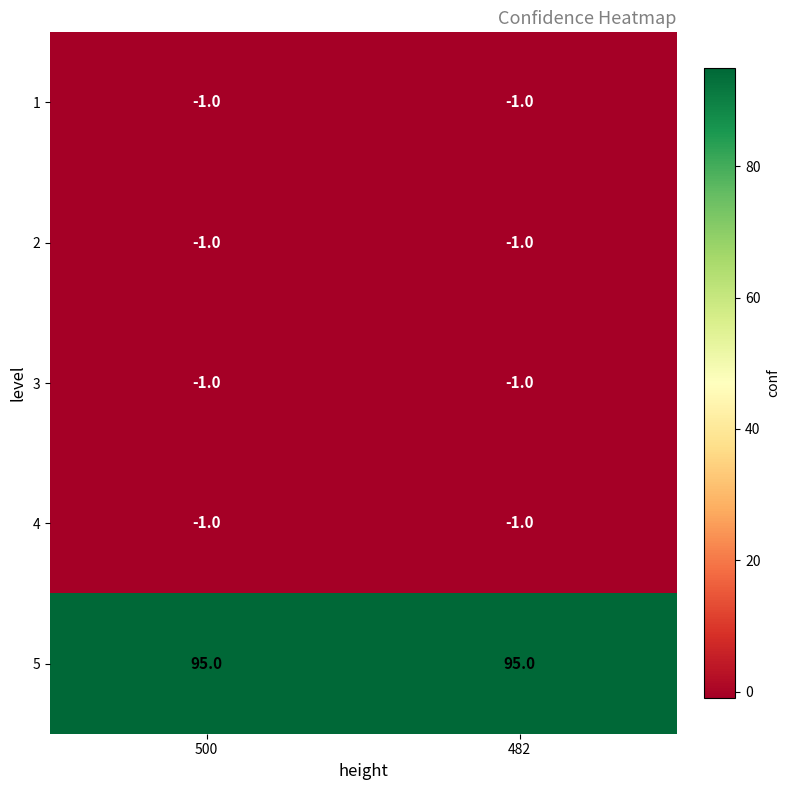

What is the spread (max minus min) of values at 482?

96